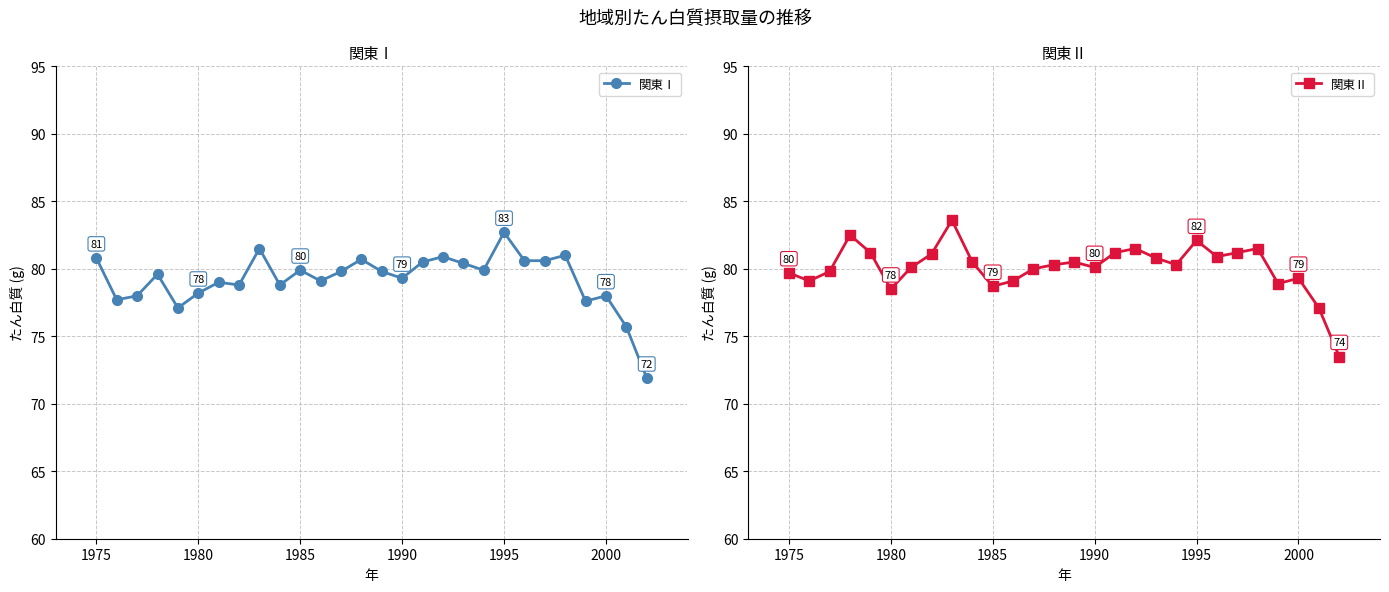

True or false: 関東Ⅰ has more than 2 points higher than both neighbors.

True